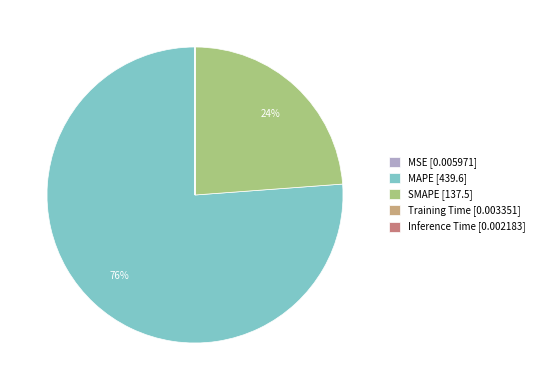

Is there a majority slice in this chart?

Yes